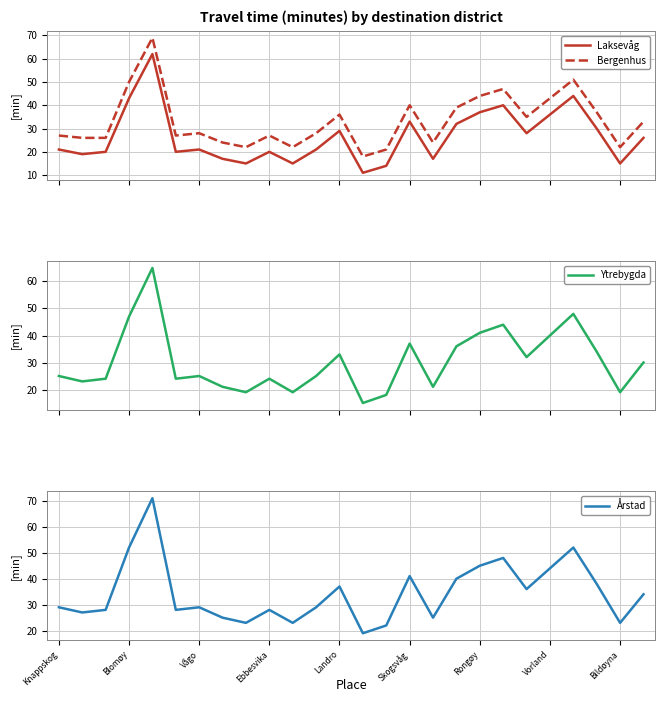

True or false: Bergenhus has more than 0 interior local peaks.

True